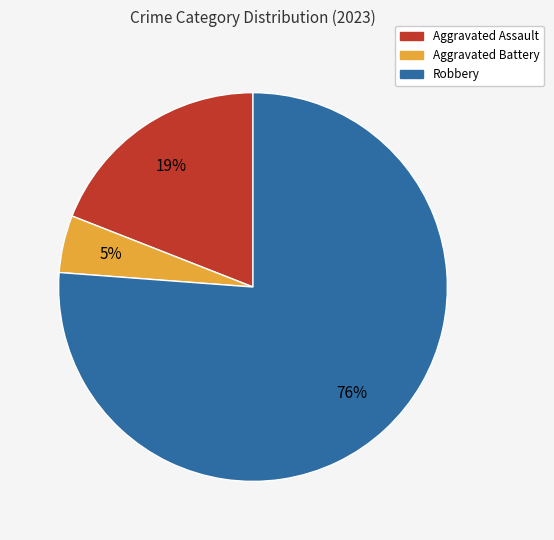

To the nearest percent, what portion does Aggravated Assault represent?

19%